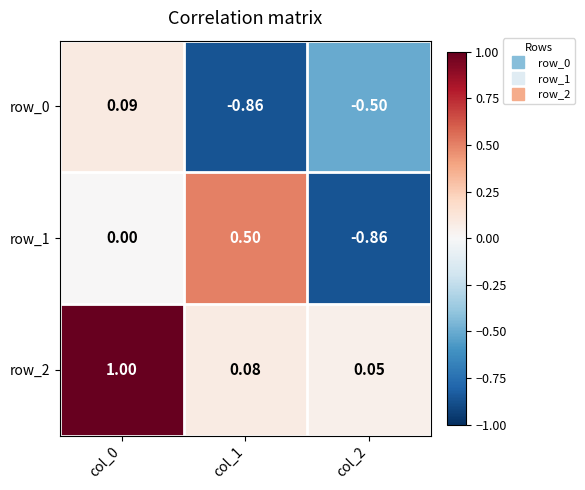

The row_1 series shows -0.3 at col_2. True or false?

False